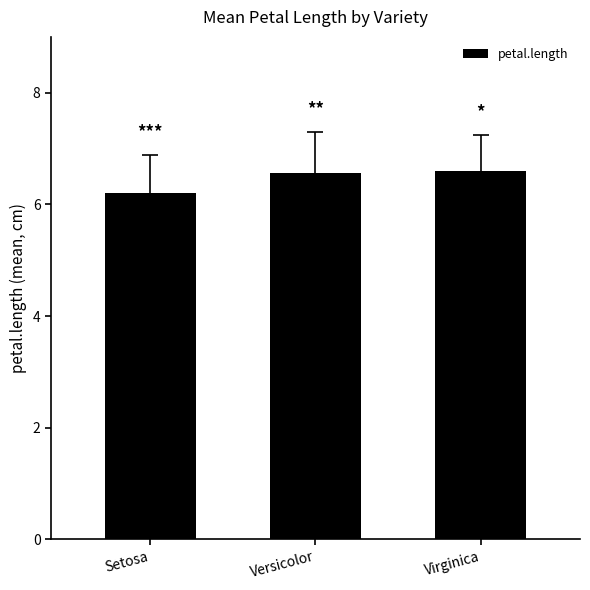

What is the greatest value displayed?

6.6